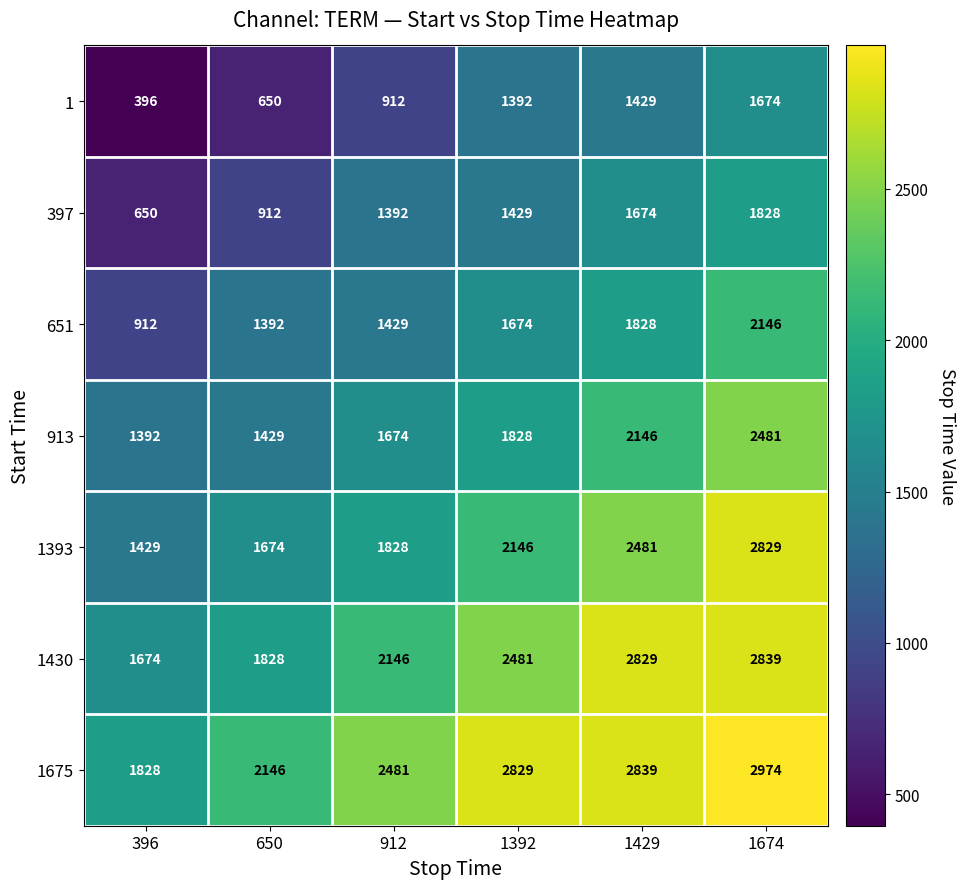

Rank the categories by 1 value from highest to lowest.

1674, 1429, 1392, 912, 650, 396